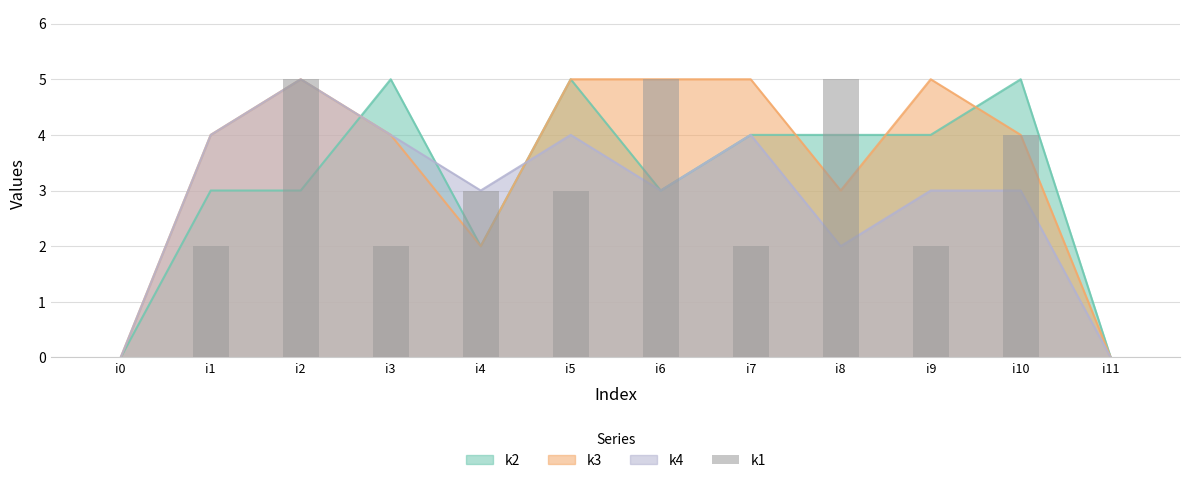

Which label corresponds to the smallest value in the chart?

i0